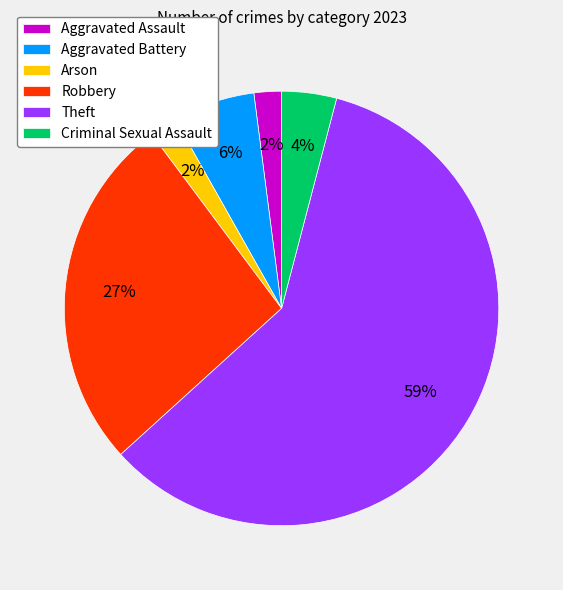

What is the ratio of the value at Aggravated Battery to the value at Theft?

0.1